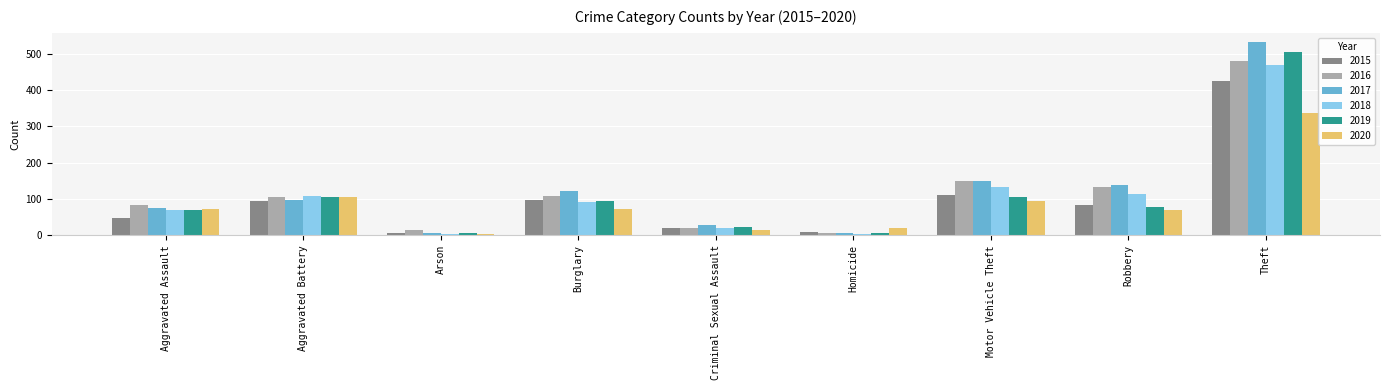

What is the sum of the 2019 values at Homicide and Motor Vehicle Theft?

109